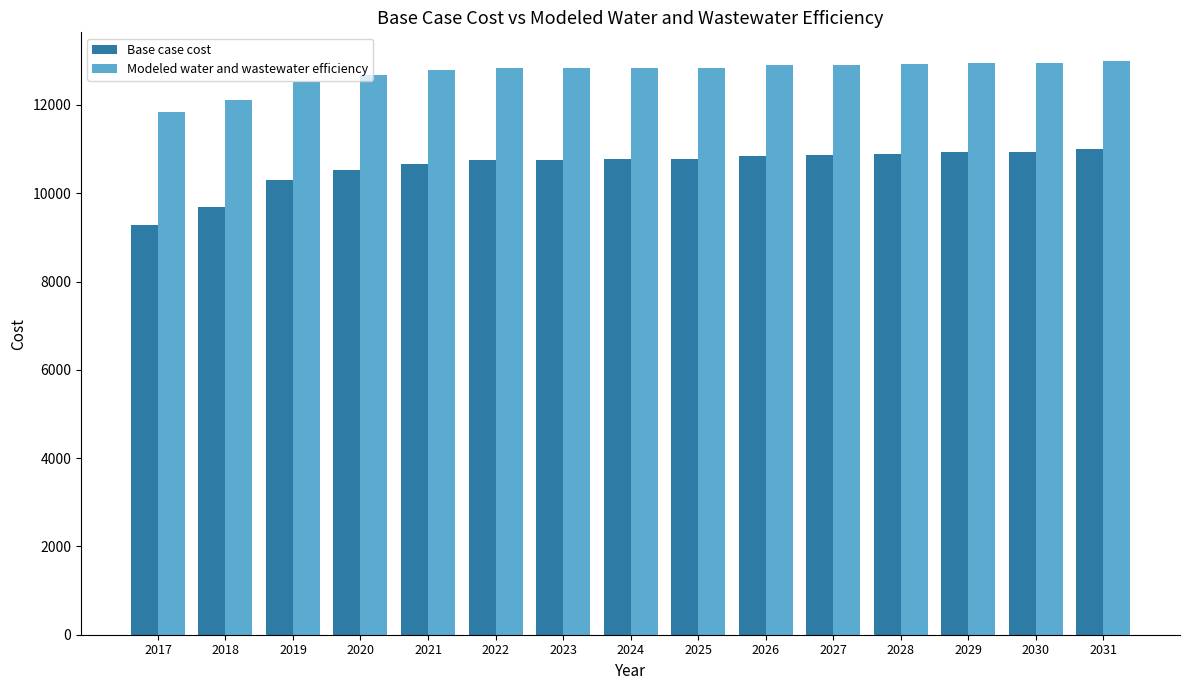

What is the spread (max minus min) of values at 2023?

2076.1